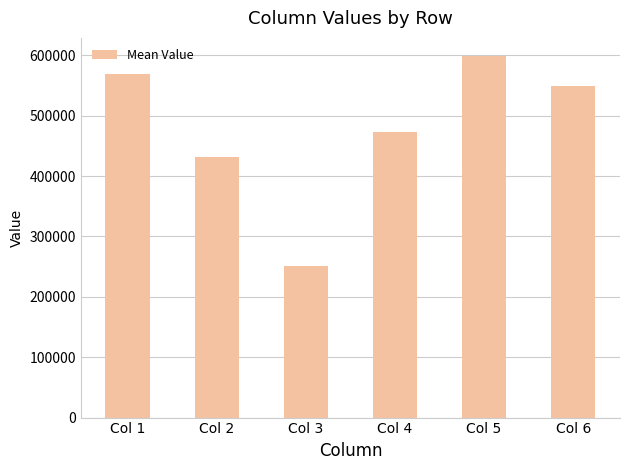

Approximately how many times larger is the value at Col 4 compared to Col 1?

0.8